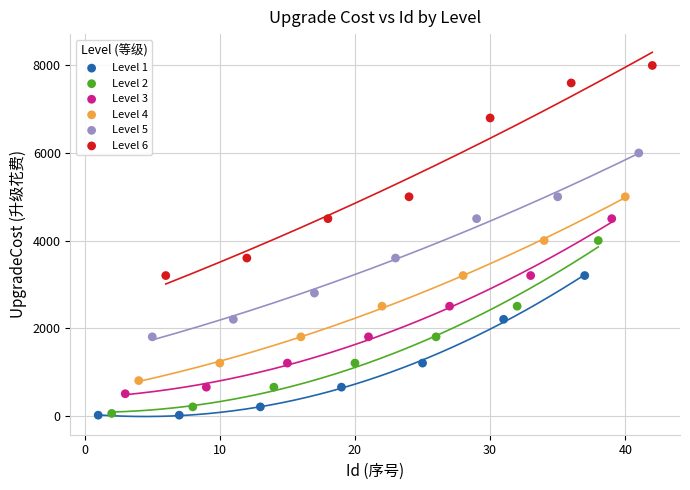

Which series has the widest spread of Y values?

Level 6